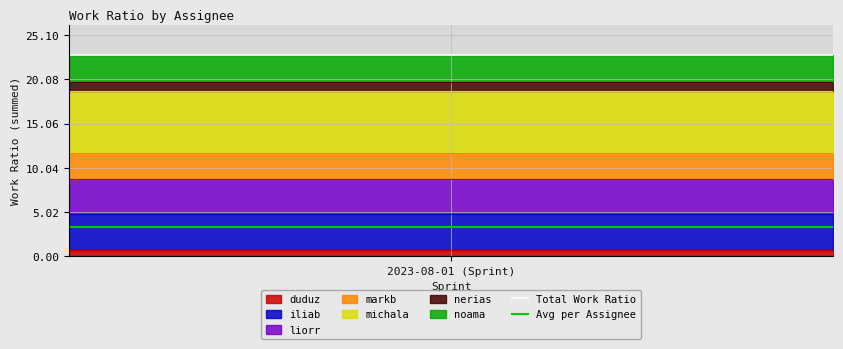

Does the chart have visible grid lines?

Yes